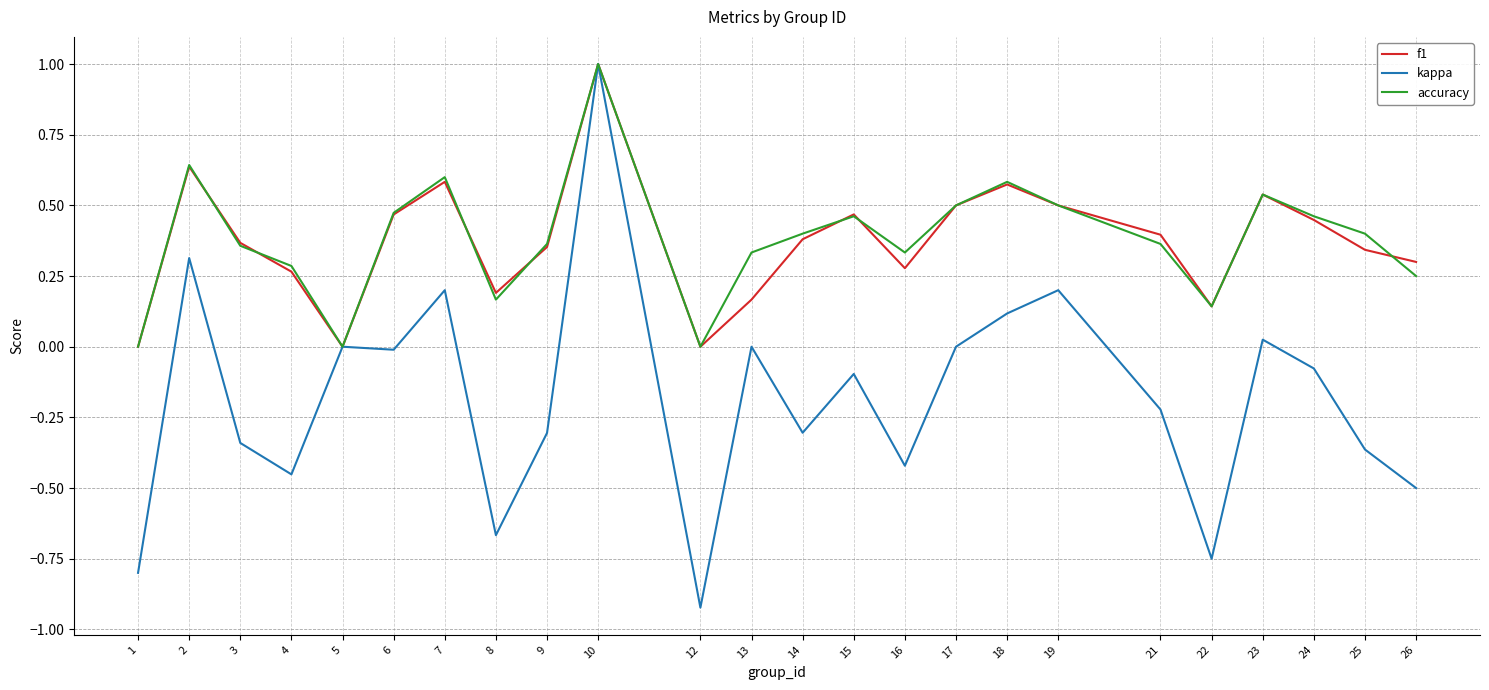

The value of accuracy at 3 is 0.1. True or false?

False